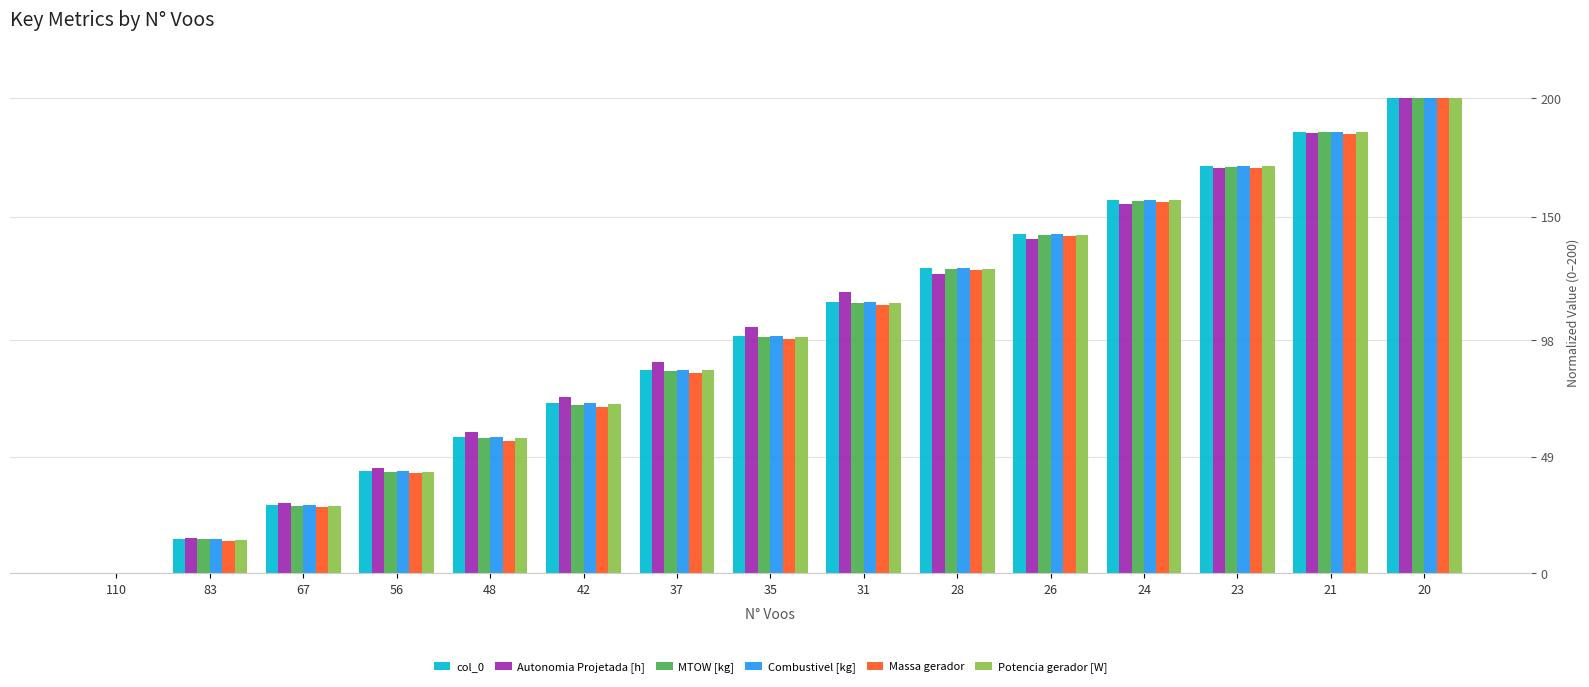

Which label corresponds to the largest value in the chart?

20